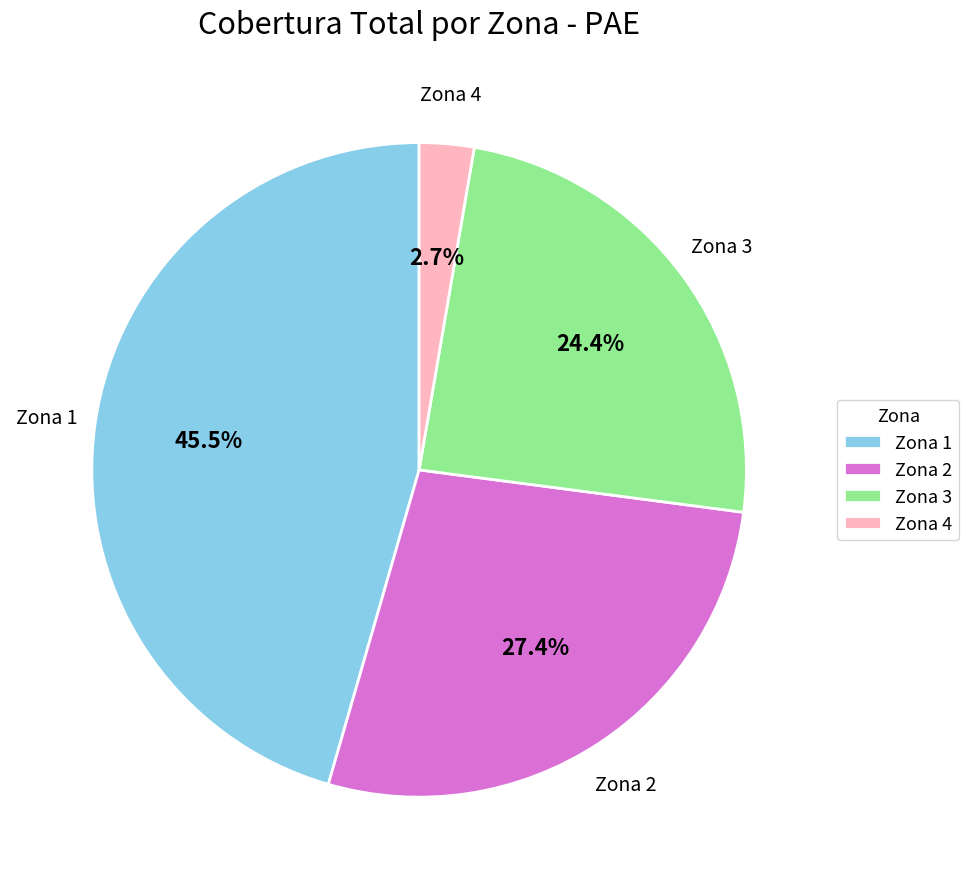

Is there any slice that represents more than half of the pie?

No